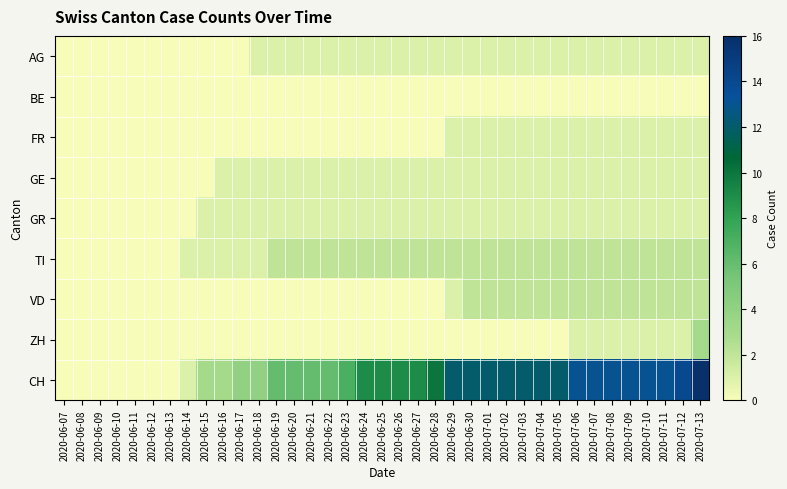

Which has a higher value, 2020-06-19 or 2020-07-08?

2020-06-19